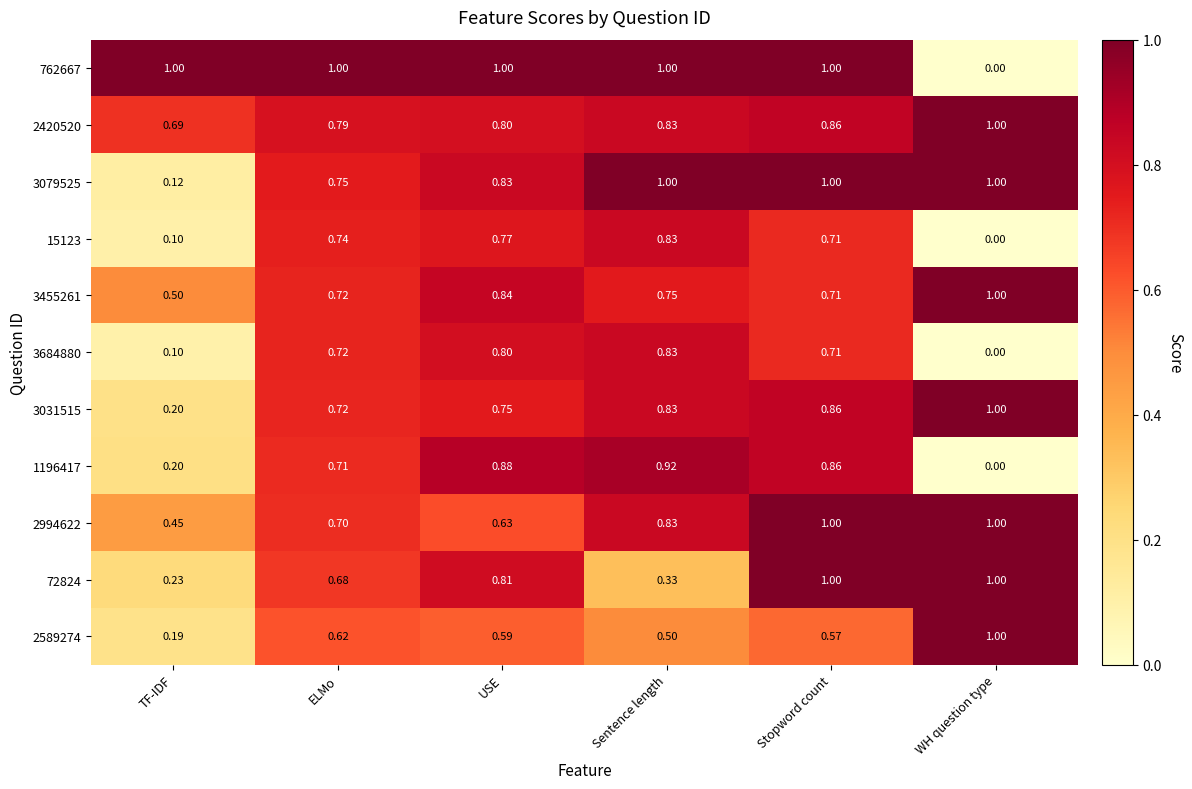

Which category has the lowest value across all series?

WH question type